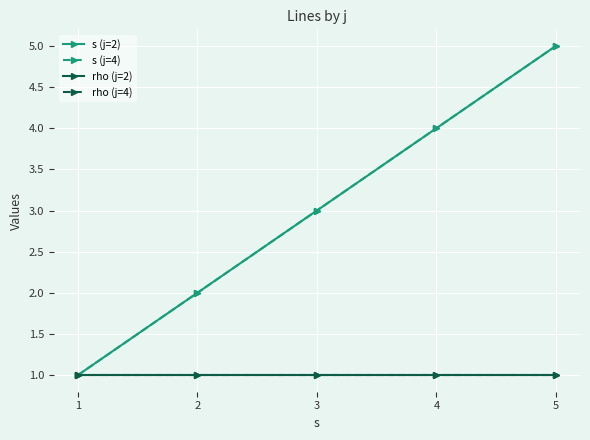

At which label does s (j=2) reach its minimum?

1